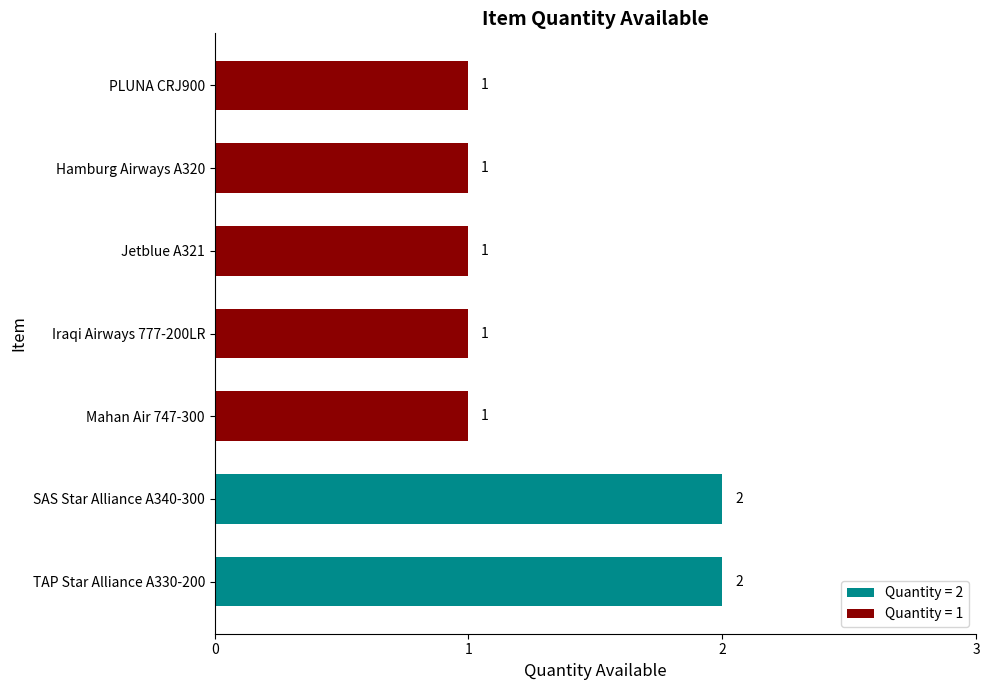

What is the ratio of the value at Jetblue A321 to the value at SAS Star Alliance A340-300?

0.5